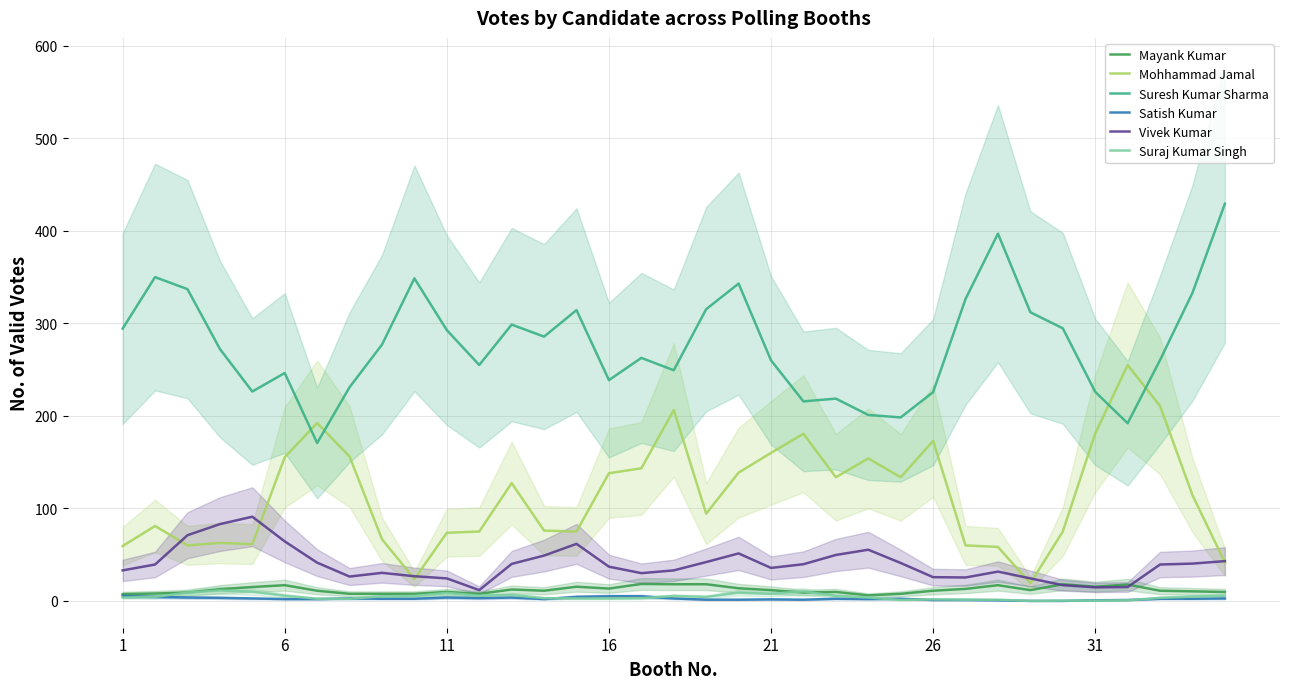

Is it true that Suresh Kumar Sharma equals 238.7 at 16?

True